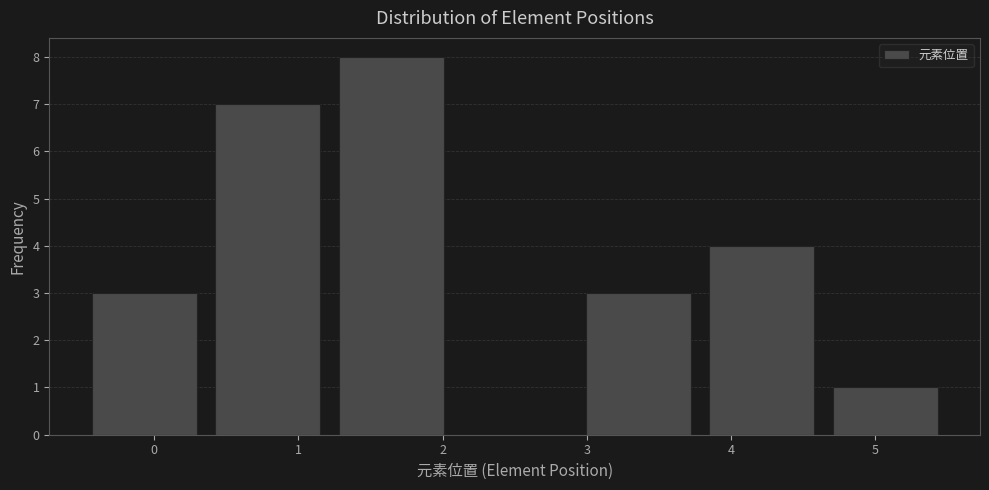

Reading left to right, transcribe this chart: for each bar, give the range it covers on the x-axis and its height. Neither the bar edges nor the heights are printed on the chart, so give them approximately, as read against the axes.

-0.5 to 0.4: 3
0.4 to 1.2: 7
1.2 to 2.1: 8
2.1 to 2.9: 0
2.9 to 3.8: 3
3.8 to 4.6: 4
4.6 to 5.5: 1